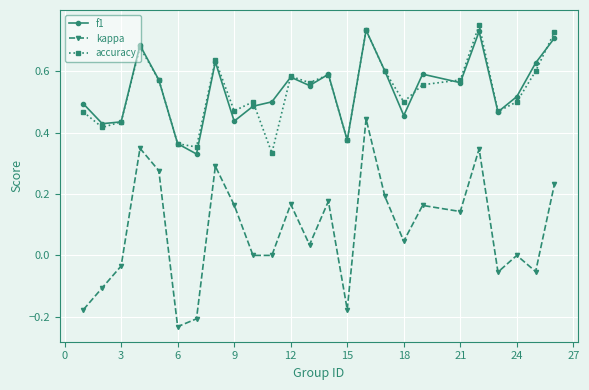

Which series has the largest range (max minus min)?

kappa